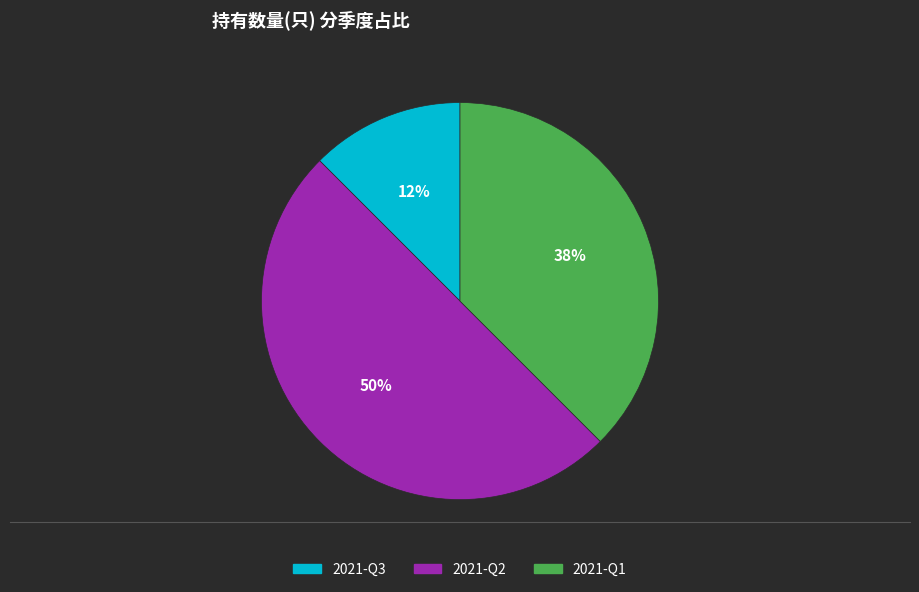

To the nearest percent, what percentage of the pie is 2021-Q2?

50%